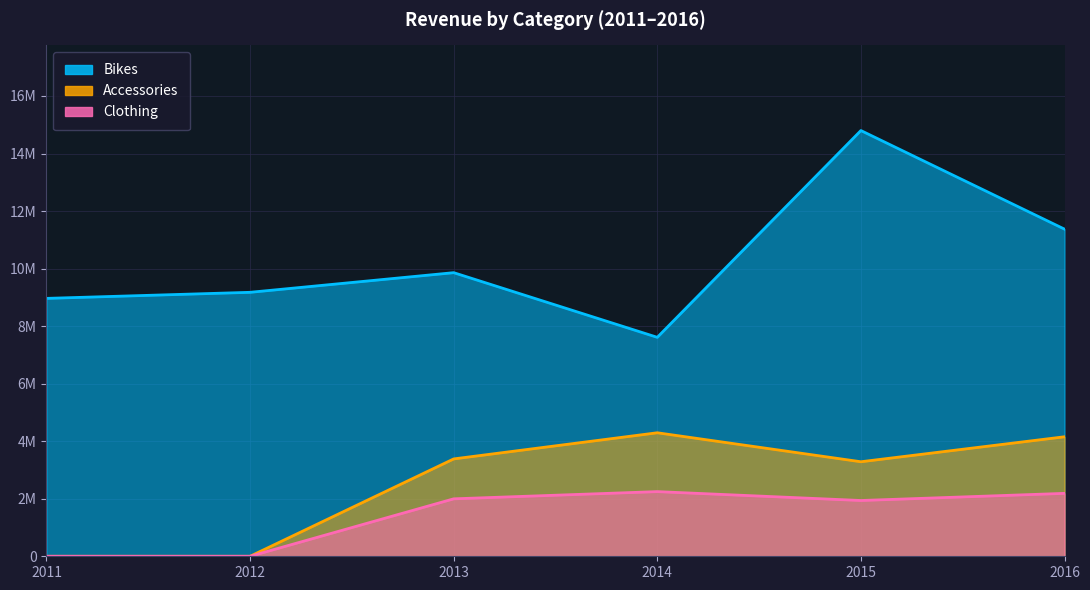

Which category has the lowest value in the Clothing series?

2011